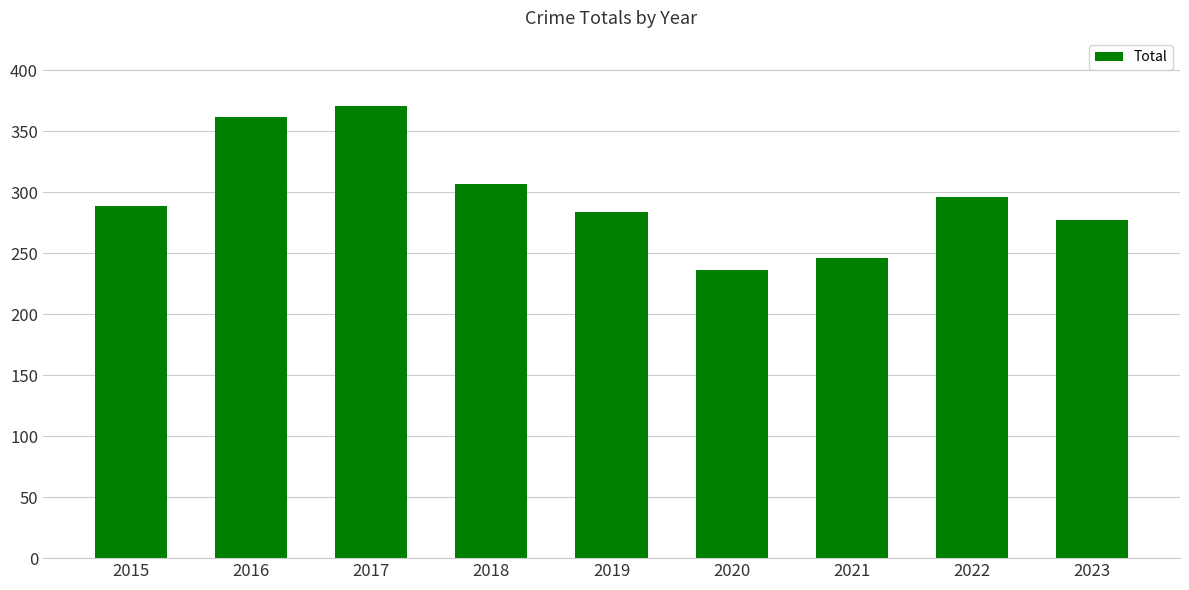

What is the value of the 6th bar from the left?

236